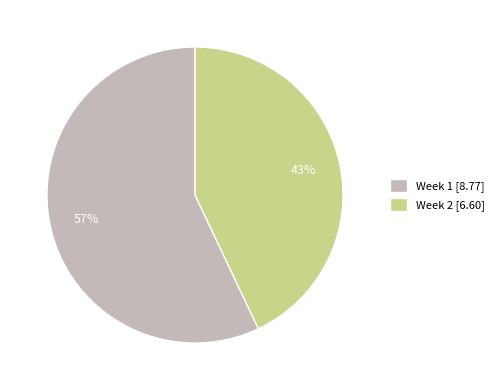

To the nearest percent, what portion does Week 1 represent?

57%